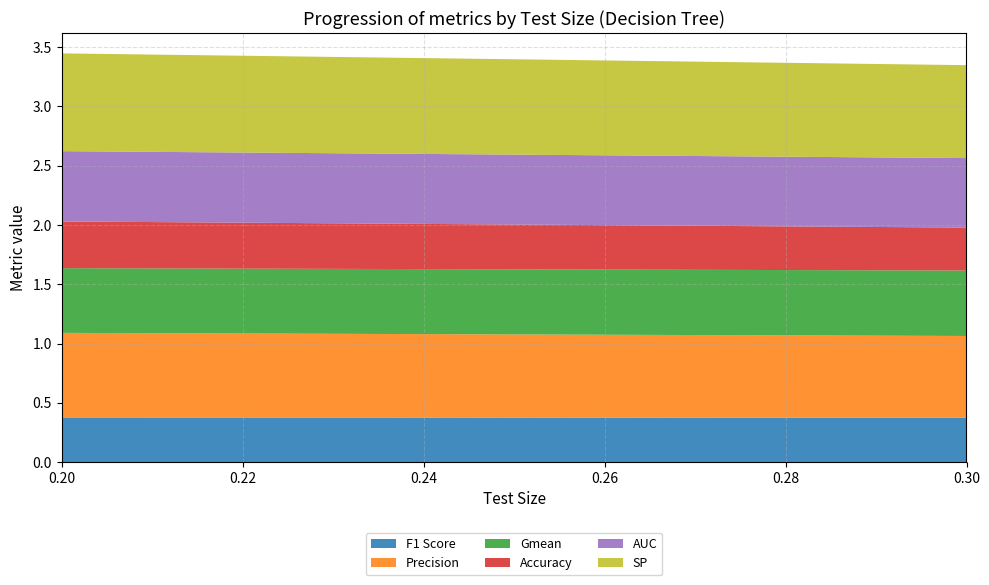

Reading right to left, what are all the values shown in this chart?

F1 Score: 0.3=0.4	0.2=0.4
Precision: 0.3=0.7	0.2=0.7
Gmean: 0.3=0.6	0.2=0.5
Accuracy: 0.3=0.4	0.2=0.4
AUC: 0.3=0.6	0.2=0.6
SP: 0.3=0.8	0.2=0.8